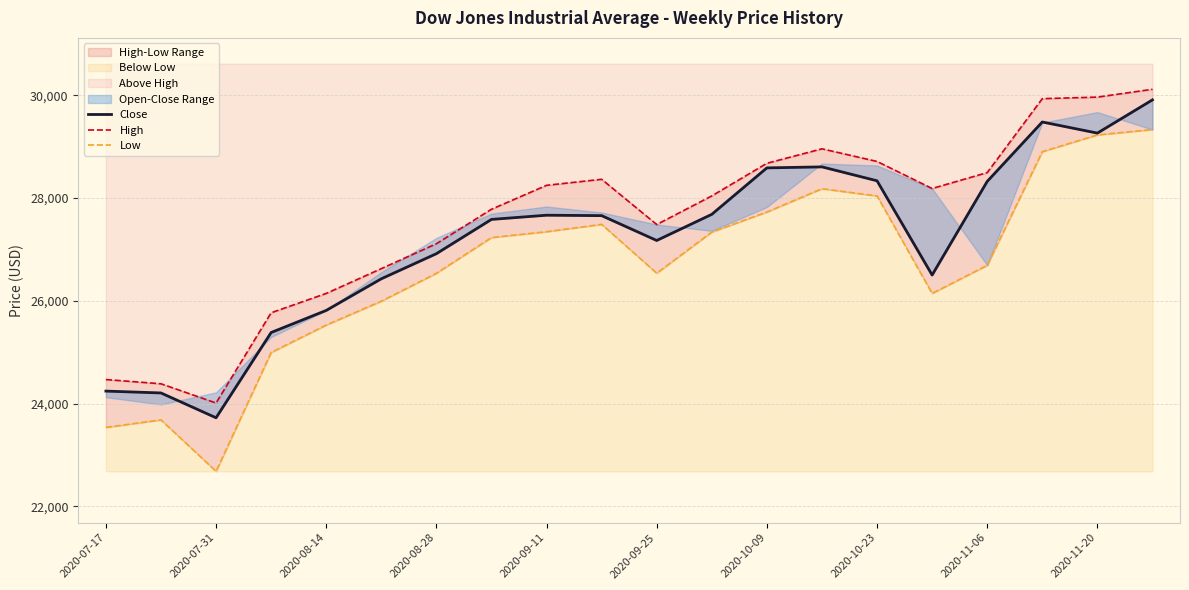

At 2020-10-09, list the series in order from largest to smallest.

High, Close, Low